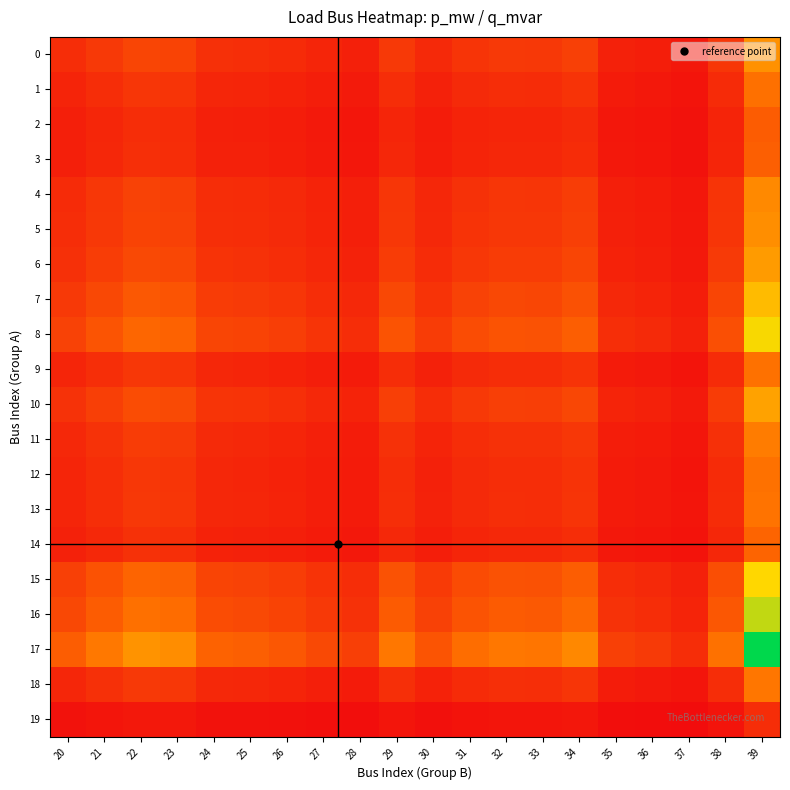

What is the spread (max minus min) of values at 25?

0.3